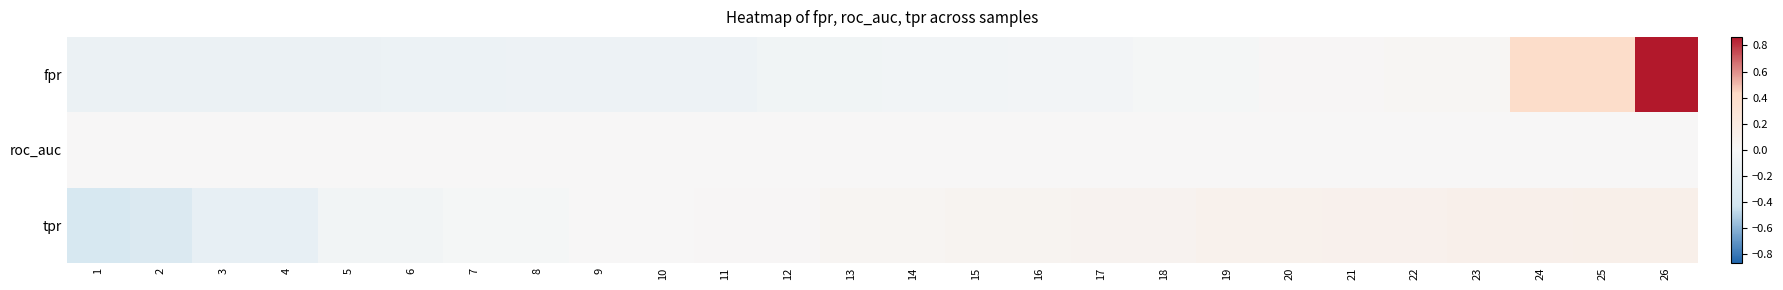

Reading left to right, extract all data points from this chart.

fpr: 1=-0.1	2=-0.1	3=-0.1	4=-0.1	5=-0.1	6=-0.1	7=-0.1	8=-0.1	9=-0.1	10=-0.1	11=-0.1	12=-0.1	13=-0.1	14=-0.1	15=-0.1	16=-0.1	17=-0.1	18=-0.0	19=-0.0	20=0.0	21=0.0	22=0.0	23=0.0	24=0.4	25=0.4	26=0.9
roc_auc: 1=0.0	2=0.0	3=0.0	4=0.0	5=0.0	6=0.0	7=0.0	8=0.0	9=0.0	10=0.0	11=0.0	12=0.0	13=0.0	14=0.0	15=0.0	16=0.0	17=0.0	18=0.0	19=0.0	20=0.0	21=0.0	22=0.0	23=0.0	24=0.0	25=0.0	26=0.0
tpr: 1=-0.4	2=-0.3	3=-0.2	4=-0.2	5=-0.1	6=-0.1	7=-0.0	8=-0.0	9=0.0	10=0.0	11=0.0	12=0.0	13=0.0	14=0.0	15=0.1	16=0.1	17=0.1	18=0.1	19=0.1	20=0.1	21=0.1	22=0.1	23=0.1	24=0.1	25=0.1	26=0.1